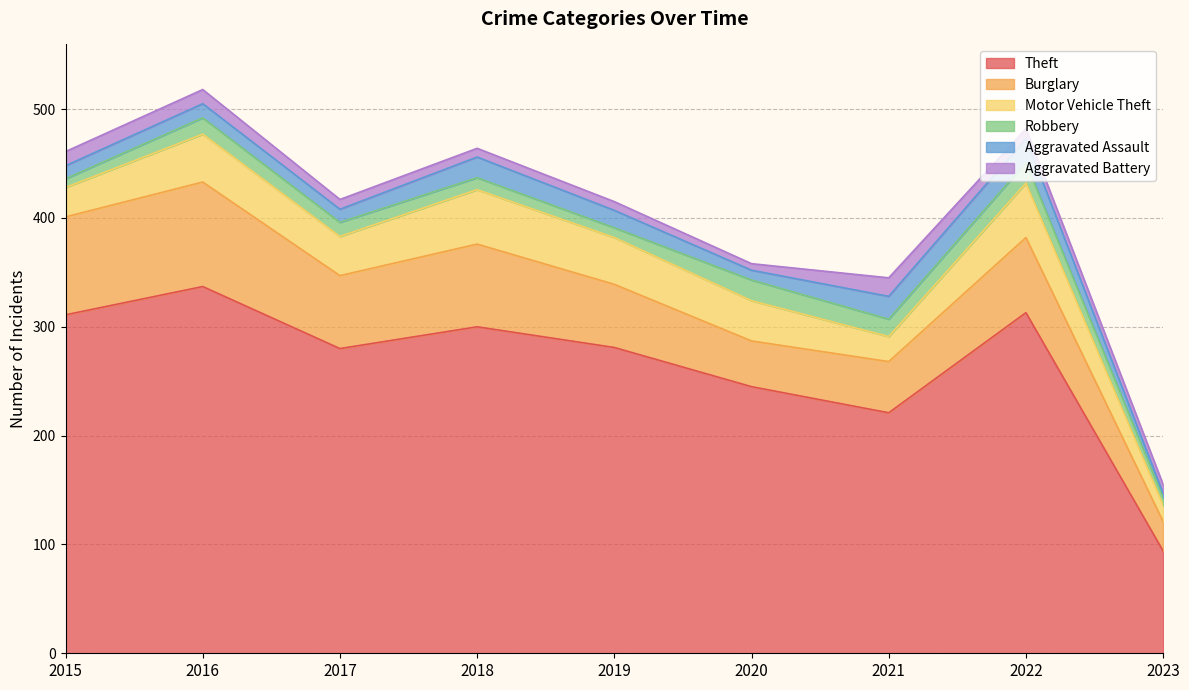

What are all the series names shown in the legend?

Theft, Burglary, Motor Vehicle Theft, Robbery, Aggravated Assault, Aggravated Battery